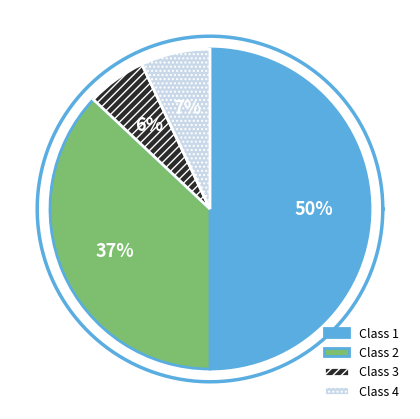

To the nearest percent, what percentage of the pie is 3?

6%